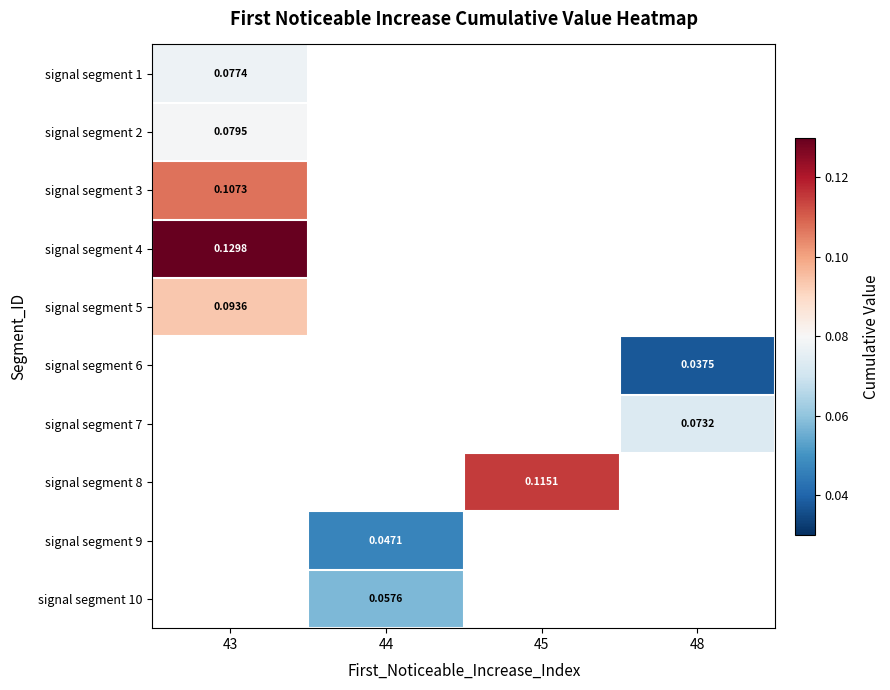

At how many categories does at least one series exceed 0?

4